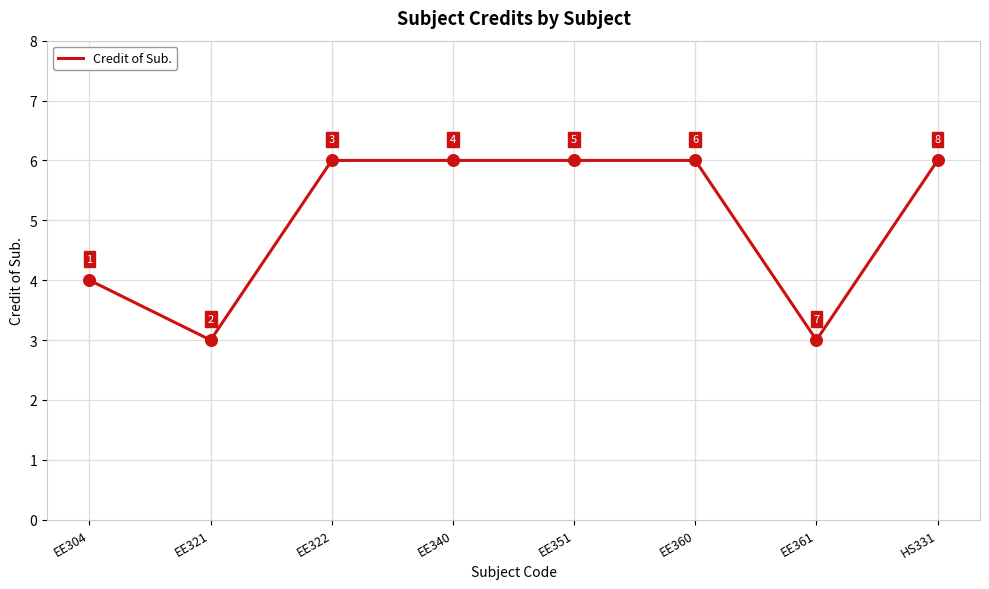

Between EE304 and EE322, which is larger?

EE322